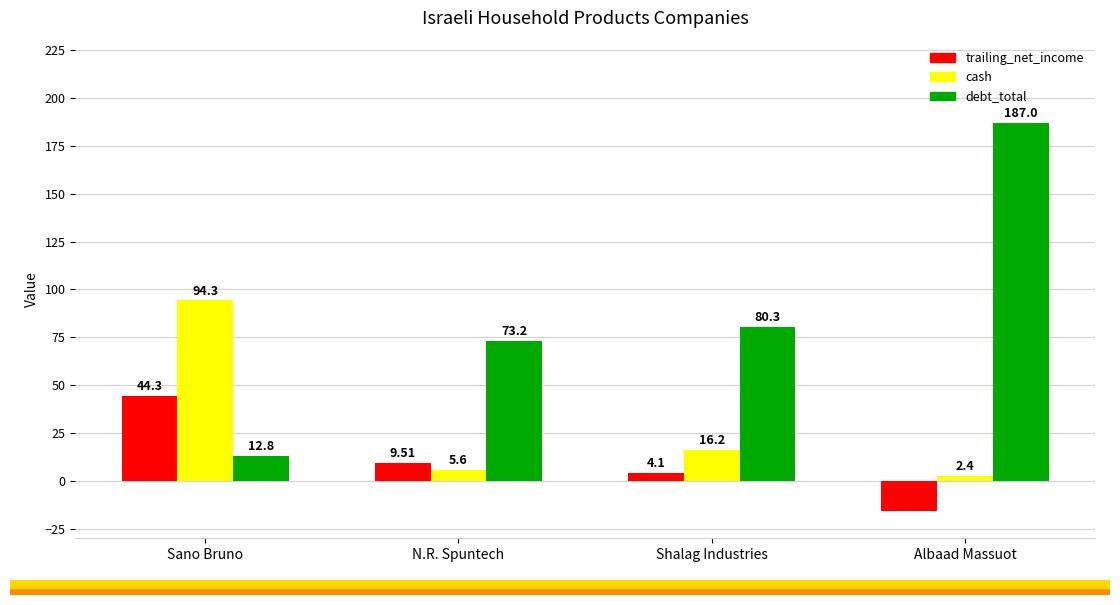

Is the value of debt_total at Shalag Industries greater than the value of cash at Sano Bruno?

No